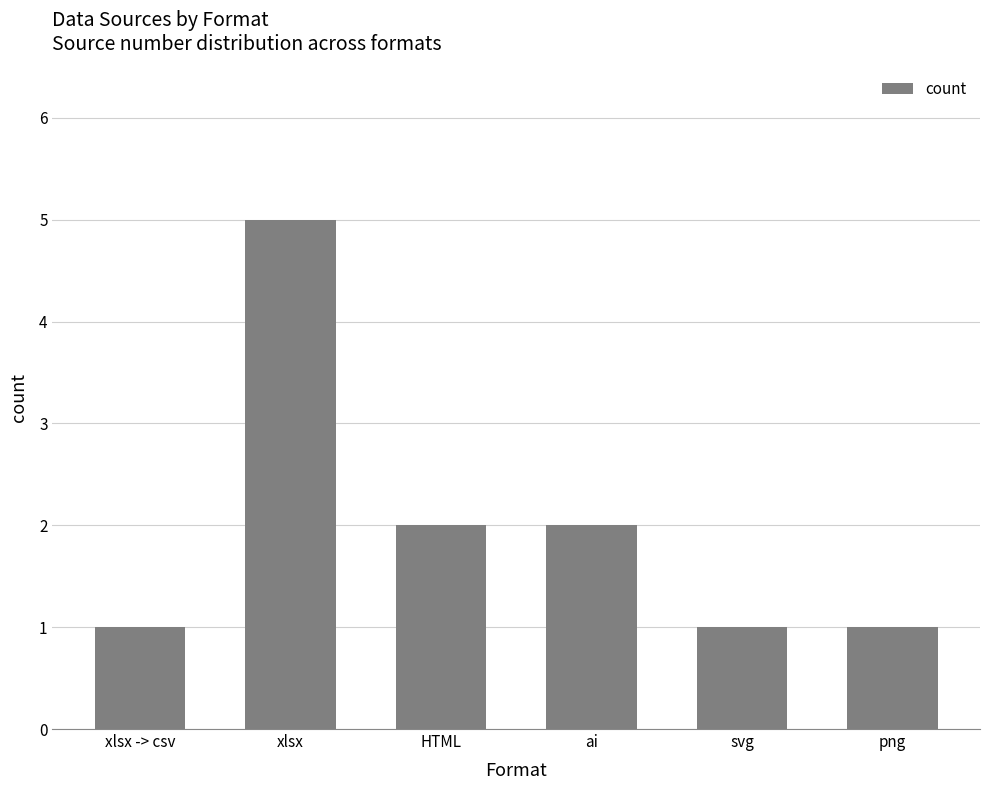

At which label does the data first exceed 2?

xlsx